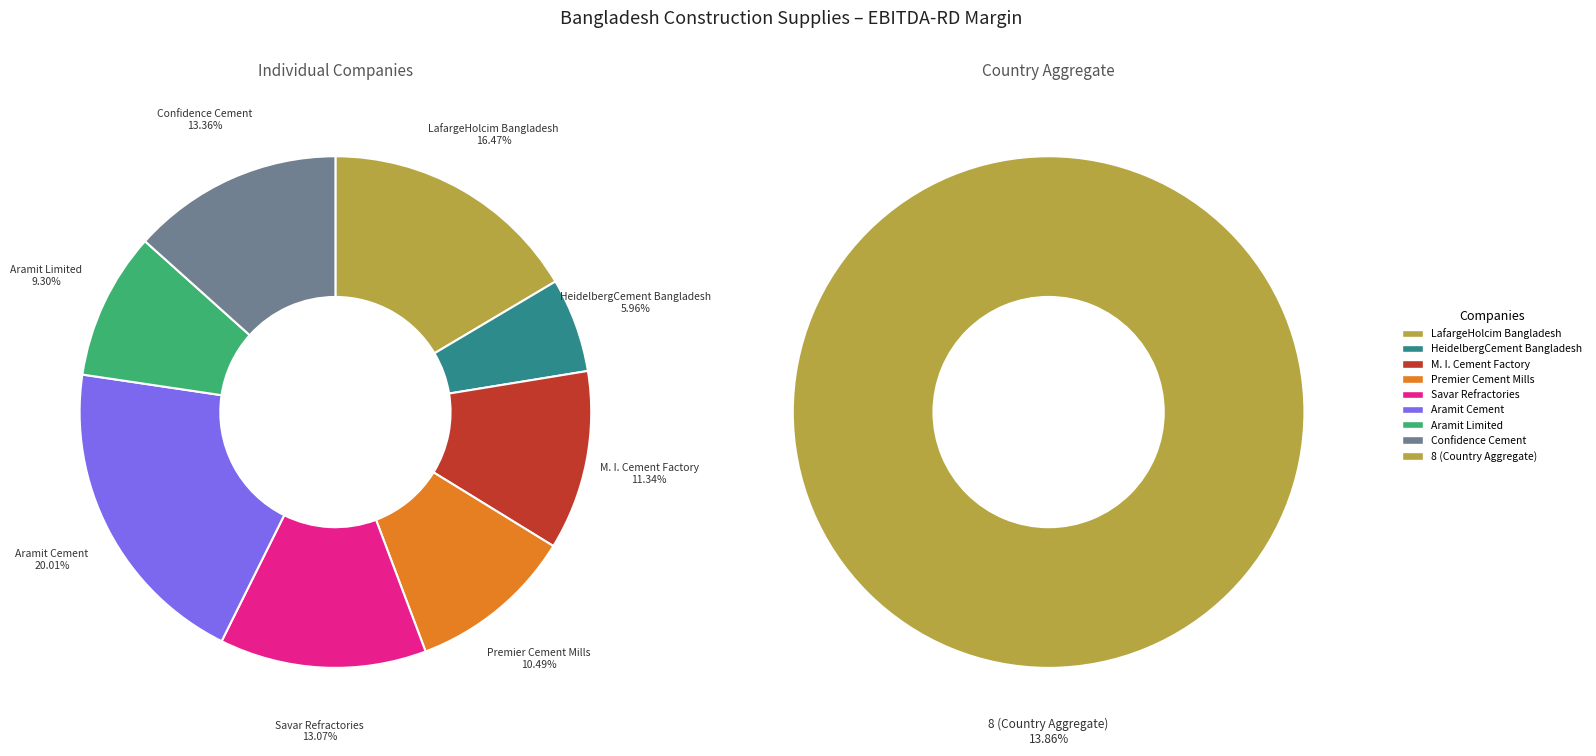

Count the number of slices in the pie.

8